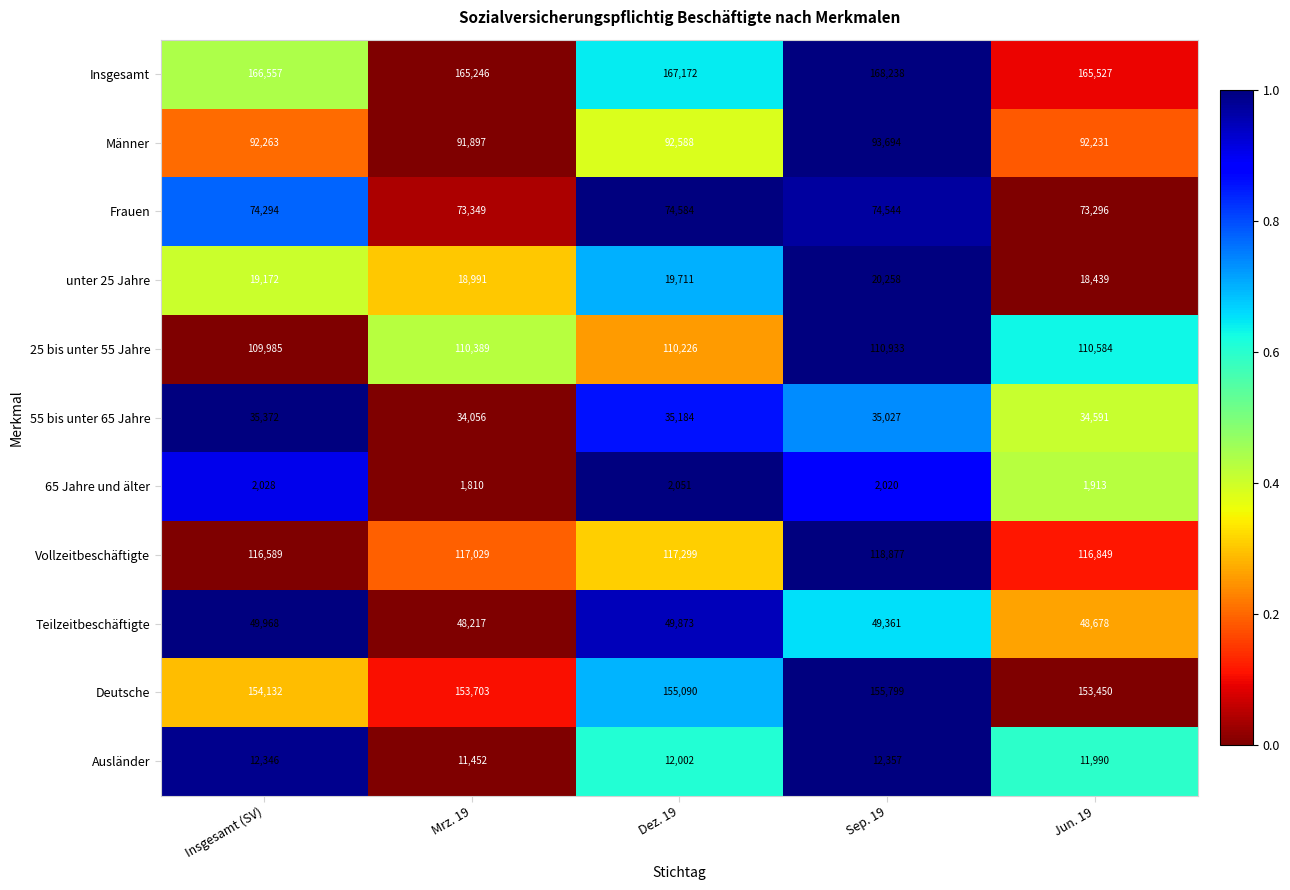

Between Insgesamt (SV) and Dez. 19, which series saw the biggest shift?

Deutsche